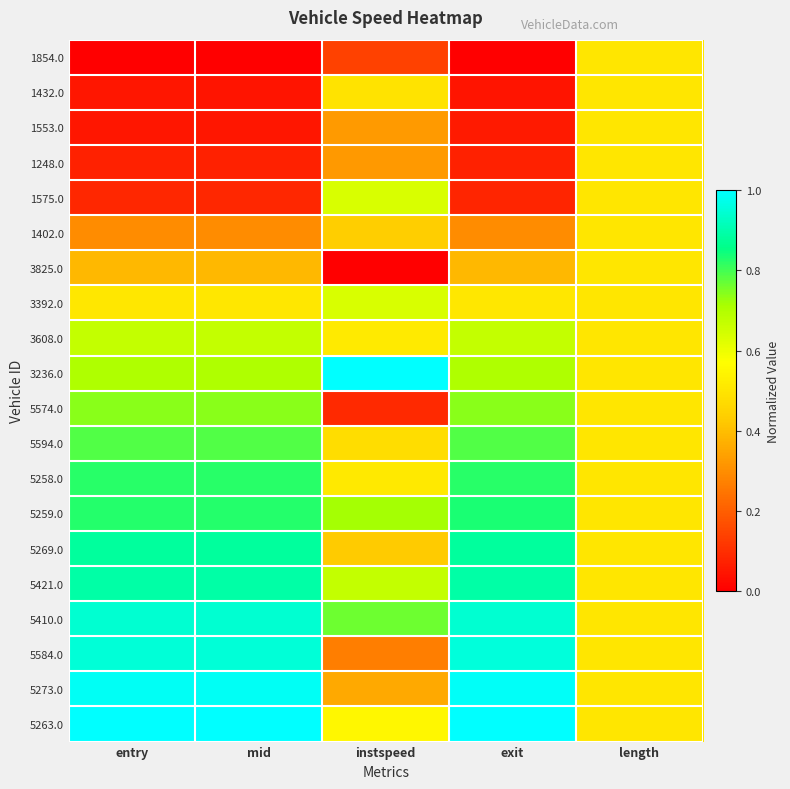

Which has a higher value, length or instspeed?

length